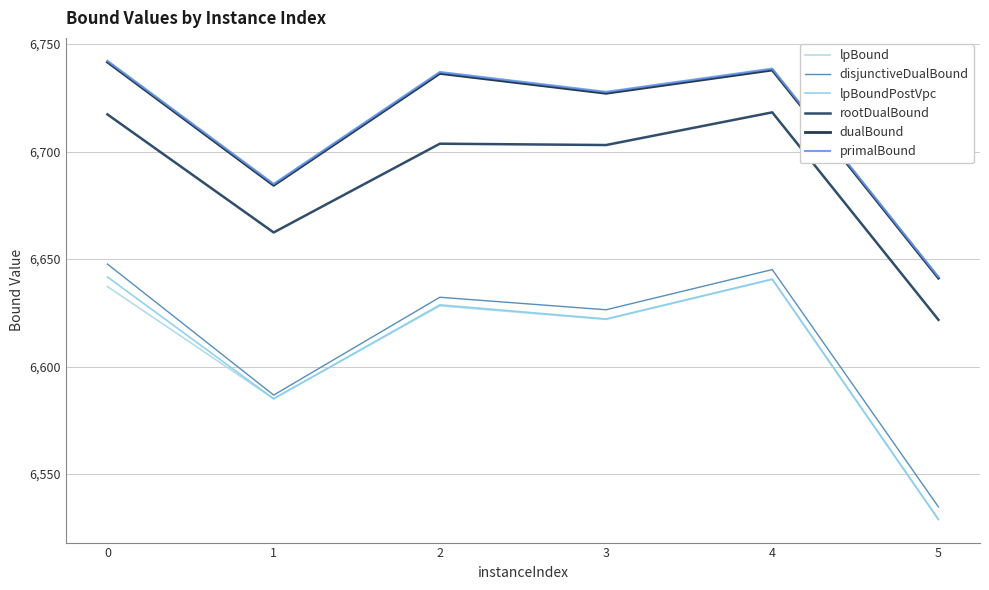

What is the difference between the maximum and minimum values in the primalBound series?

100.5